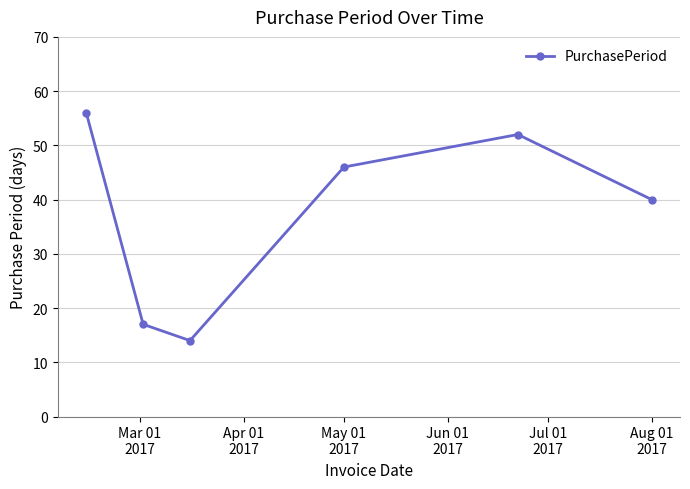

How many lines are shown in the chart?

1